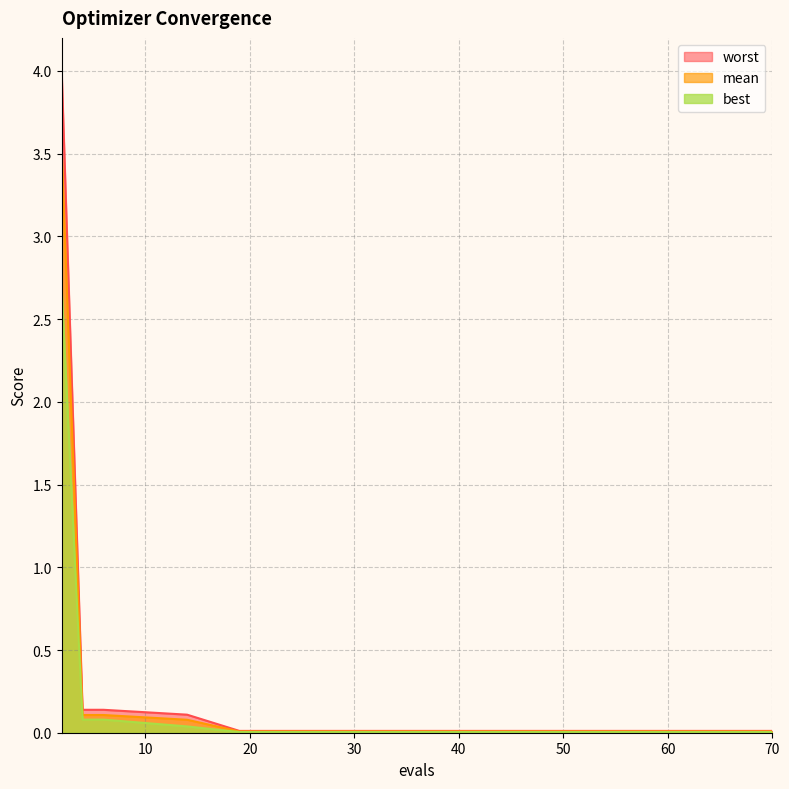

True or false: mean and worst cross at least once.

False